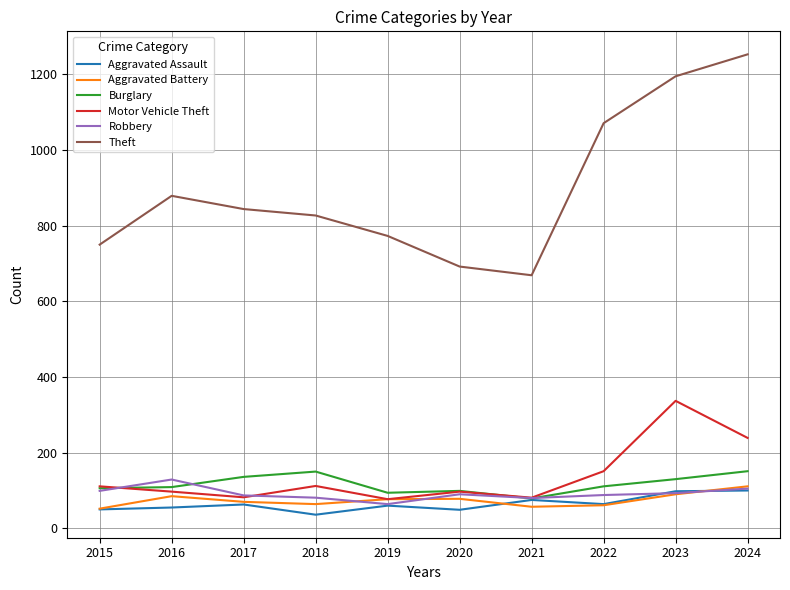

How many lines are shown in the chart?

6